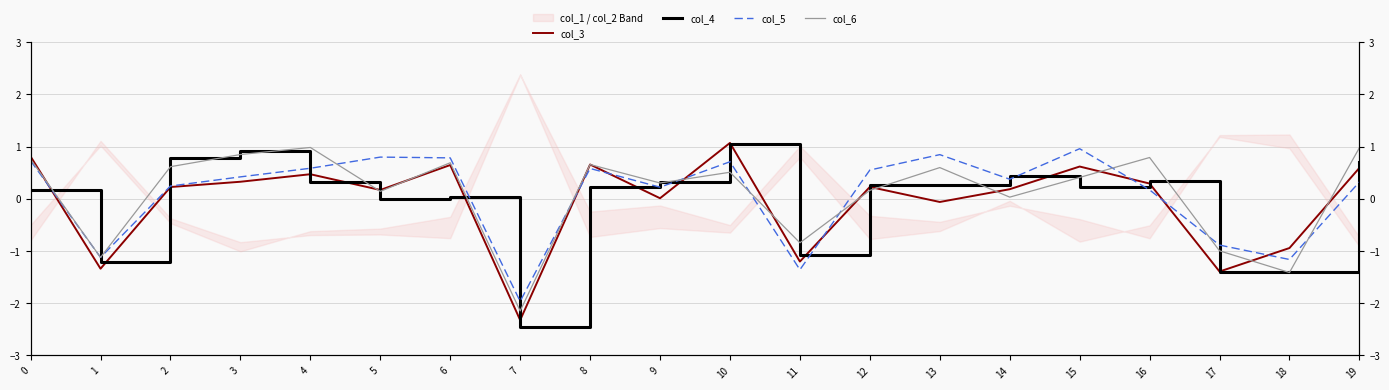

Which category has the highest value across all series?

10